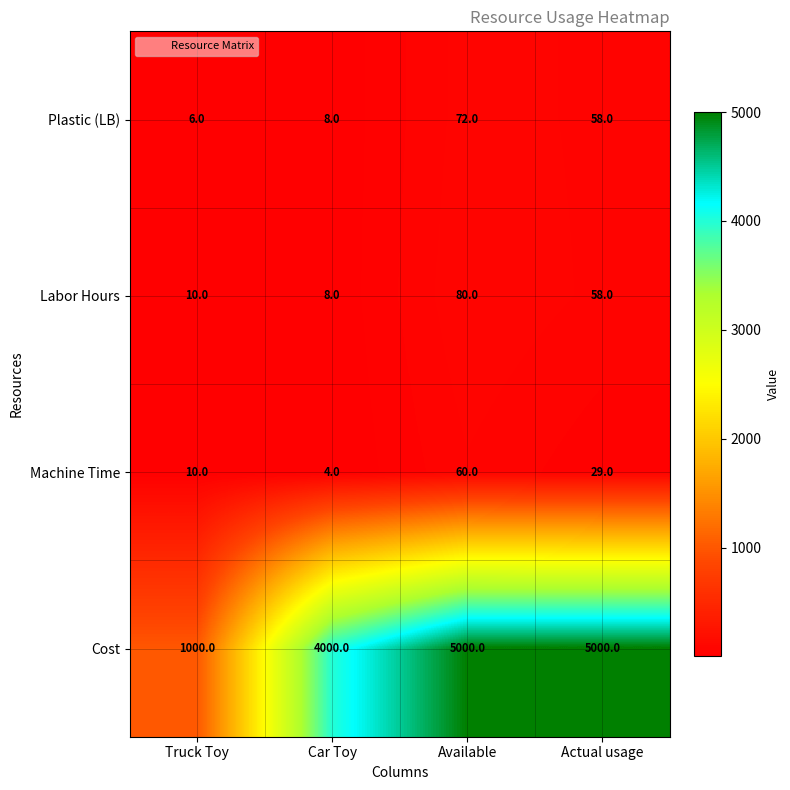

Reading left to right, transcribe all the data shown in this chart.

Plastic (LB): Truck Toy=6	Car Toy=8	Available=72	Actual usage=58
Labor Hours: Truck Toy=10	Car Toy=8	Available=80	Actual usage=58
Machine Time: Truck Toy=10	Car Toy=4	Available=60	Actual usage=29
Cost: Truck Toy=1000	Car Toy=4000	Available=5000	Actual usage=5000